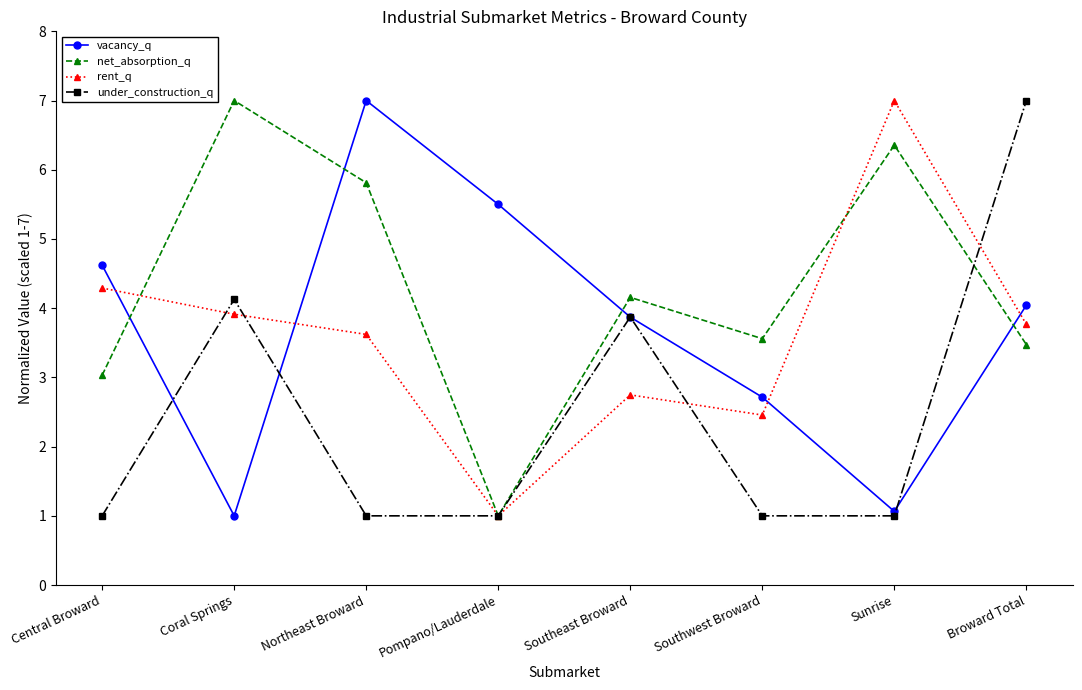

Reading left to right, what are all the values shown in this chart?

vacancy_q: 4.6	1.0	7.0	5.5	3.9	2.7	1.1	4.0
net_absorption_q: 3.0	7.0	5.8	1.0	4.2	3.6	6.4	3.5
rent_q: 4.3	3.9	3.6	1.0	2.7	2.5	7.0	3.8
under_construction_q: 1.0	4.1	1.0	1.0	3.9	1.0	1.0	7.0